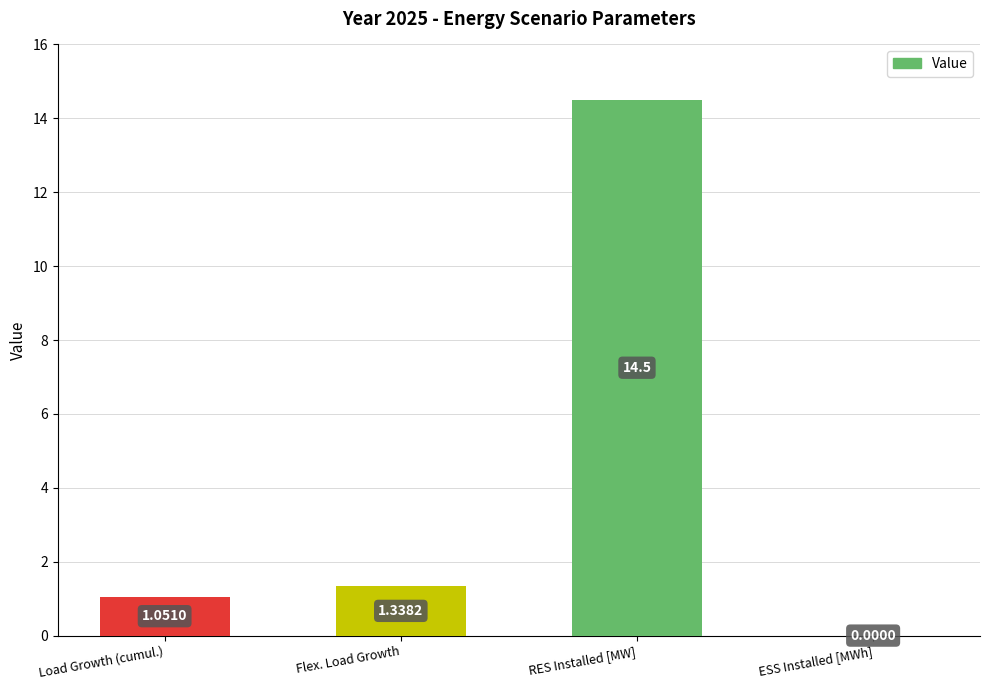

What is the change in value from Load Growth (cumul.) to ESS Installed [MWh]?

-1.1